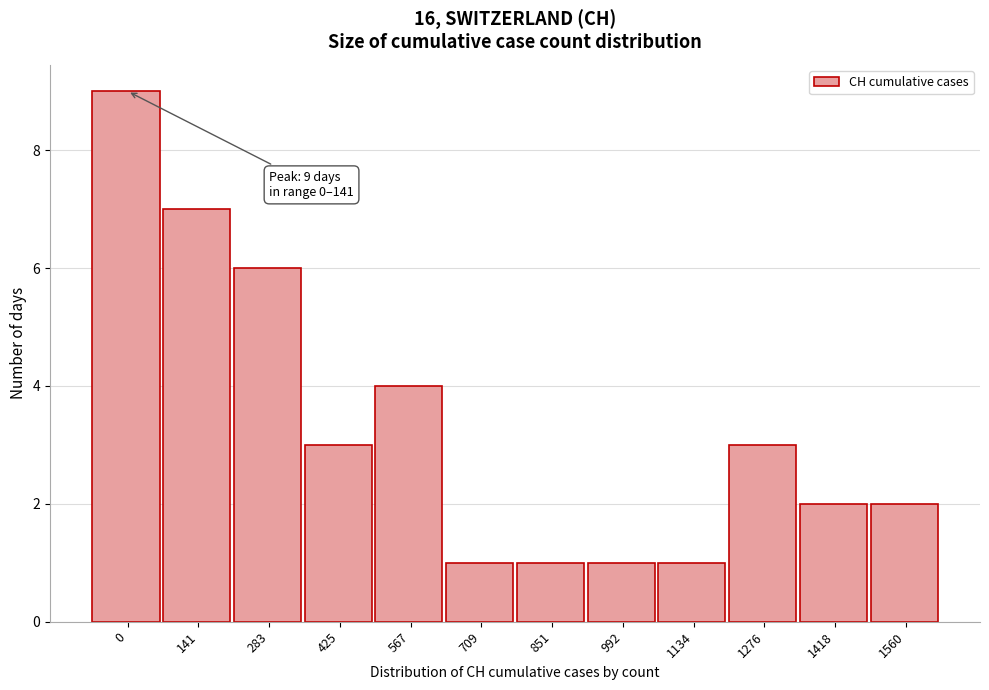

Reading right to left, what are all the values shown in this chart?

1560=2	1418=2	1276=3	1134=1	992=1	851=1	709=1	567=4	425=3	283=6	141=7	0=9